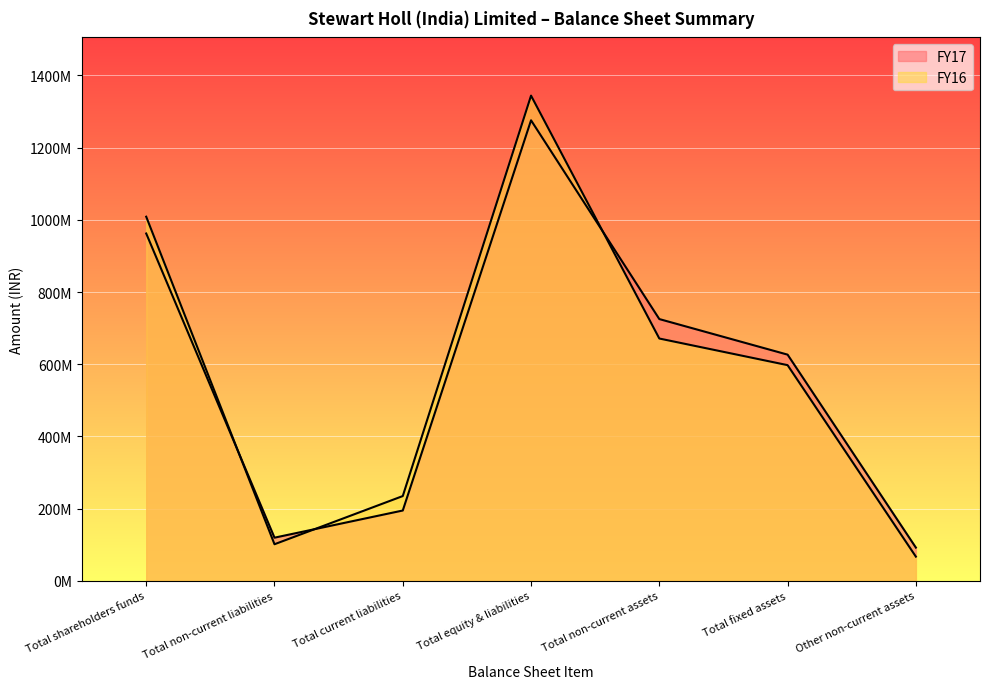

What is the spread (max minus min) of values at Total shareholders funds?

46540000